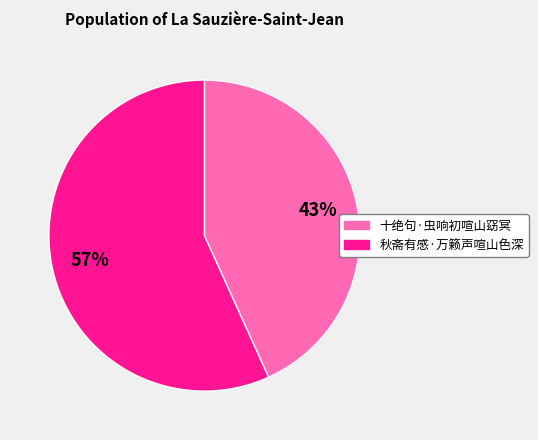

The 秋斋有感·万籁声喧山色深 slice represents 57% of the pie. True or false?

True